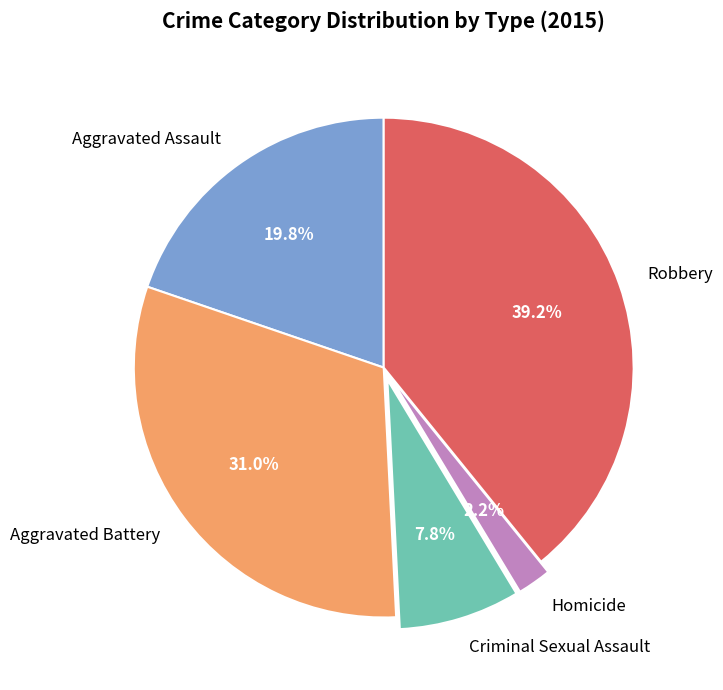

Is the sum of Homicide and Aggravated Battery greater than half?

No